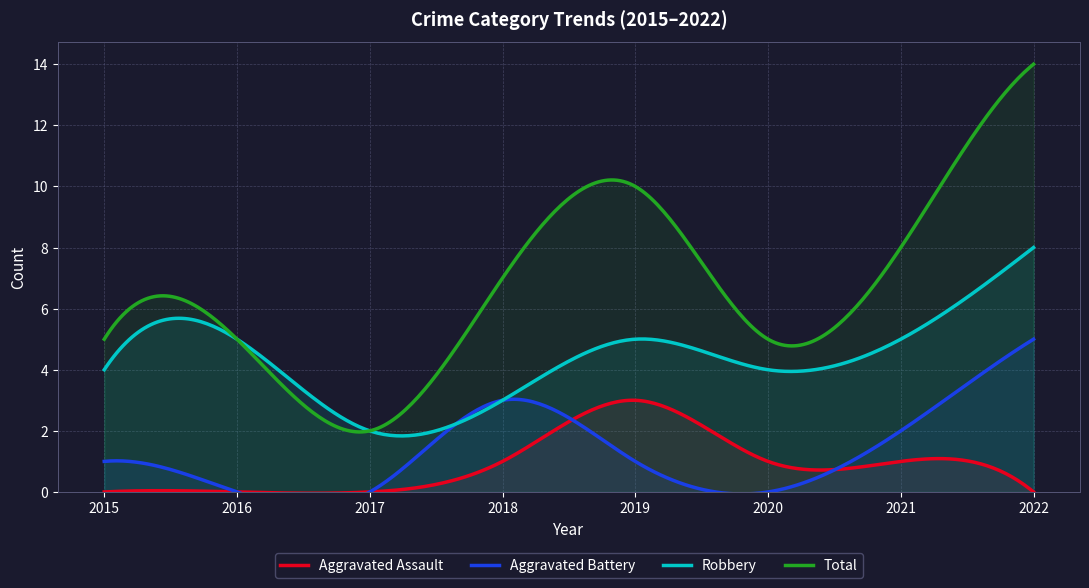

Count the number of data series in this chart.

4